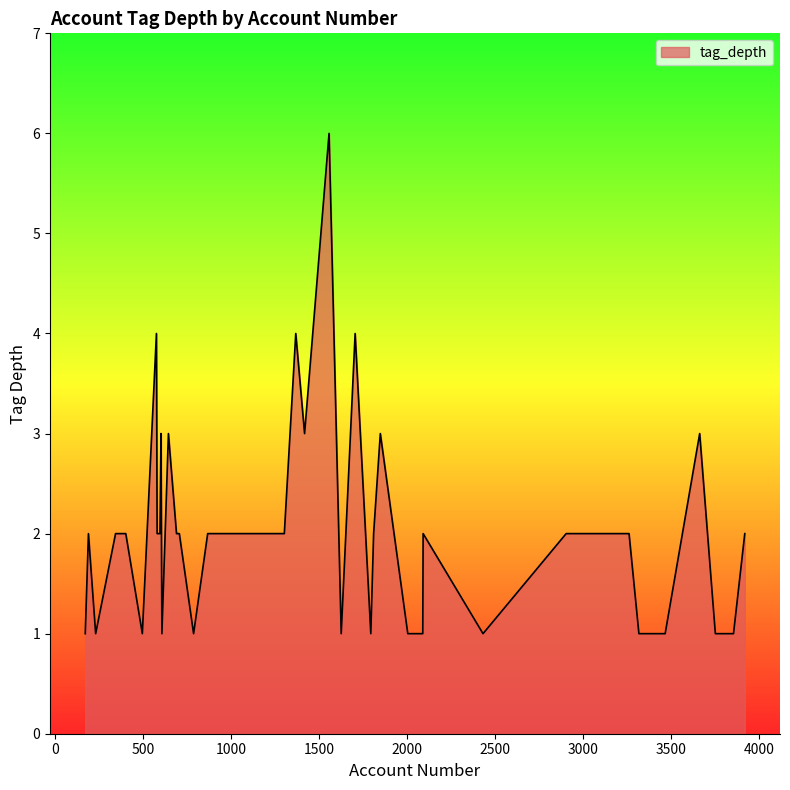

Which category has the lowest value across all series?

2004